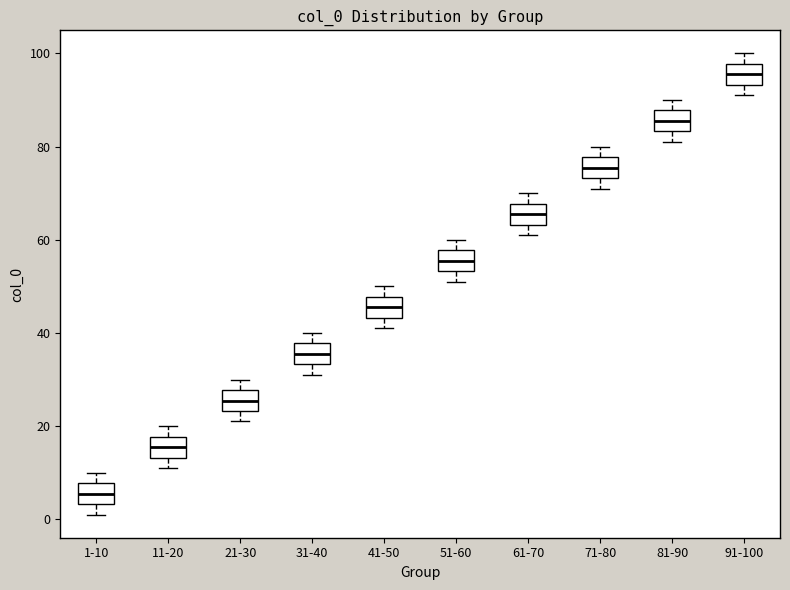

Which box's median line is the highest?

91-100